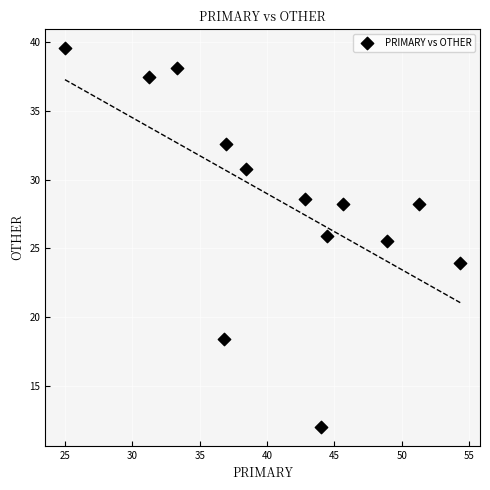

What Y value in the scatter plot is closest to 25?

25.5